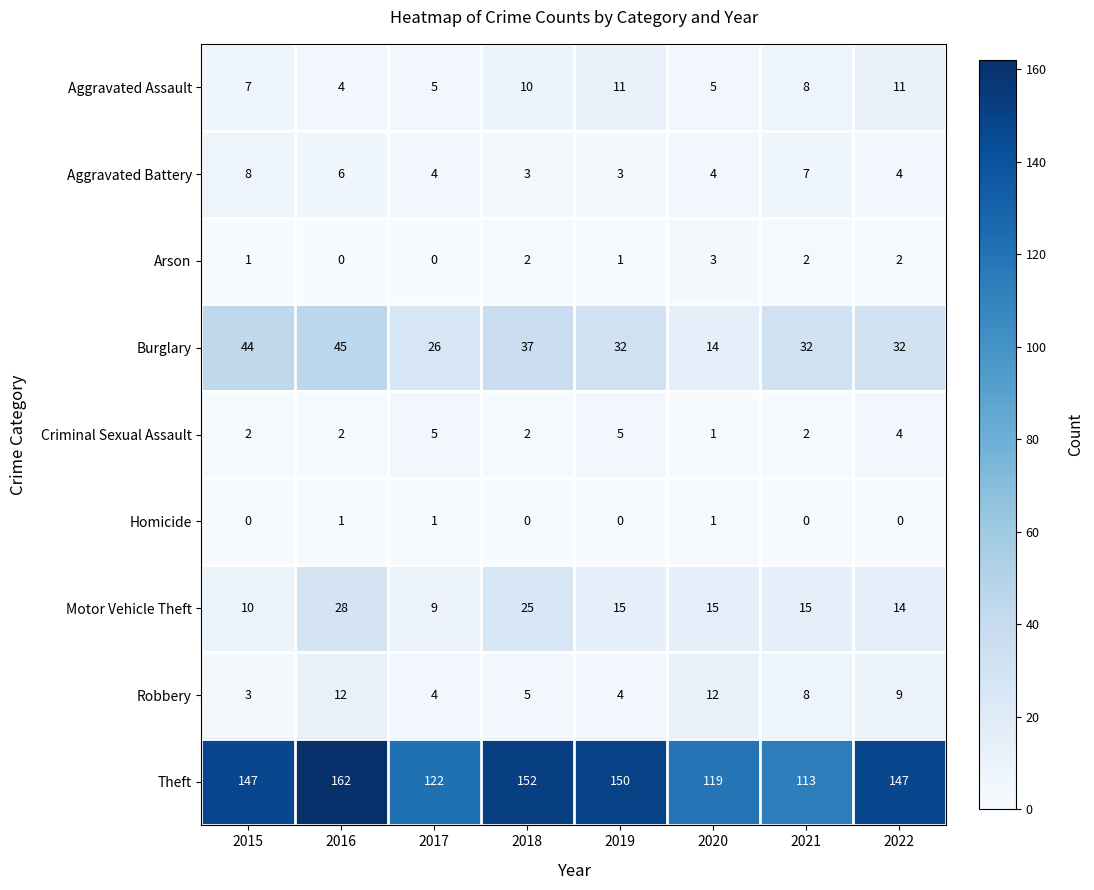

How many data points does each series have?

8